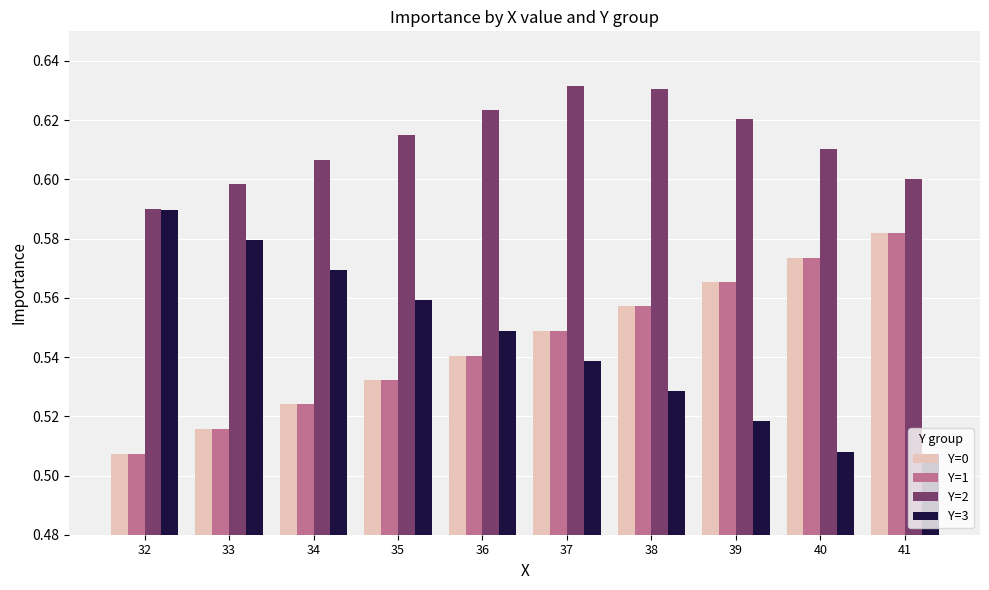

What is the total value across all series at 36?

2.3